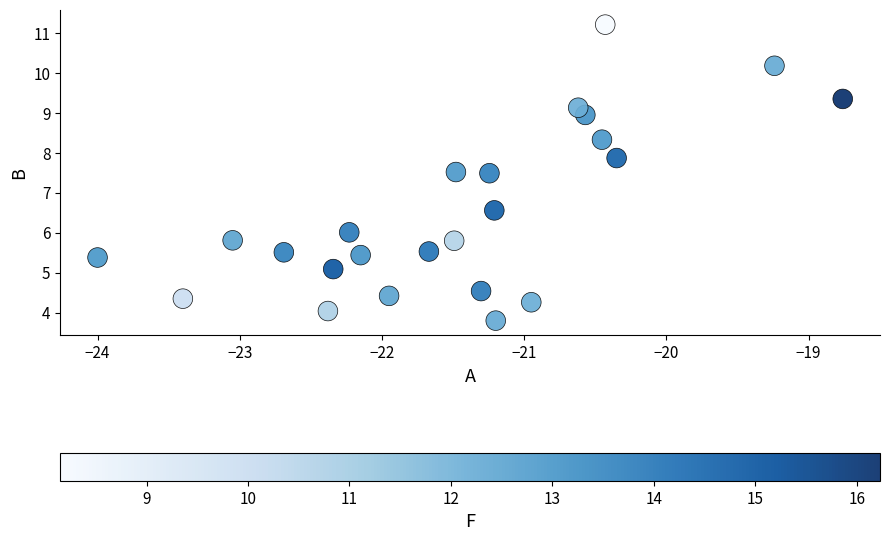

What is the range of Y values (max minus min)?

7.4